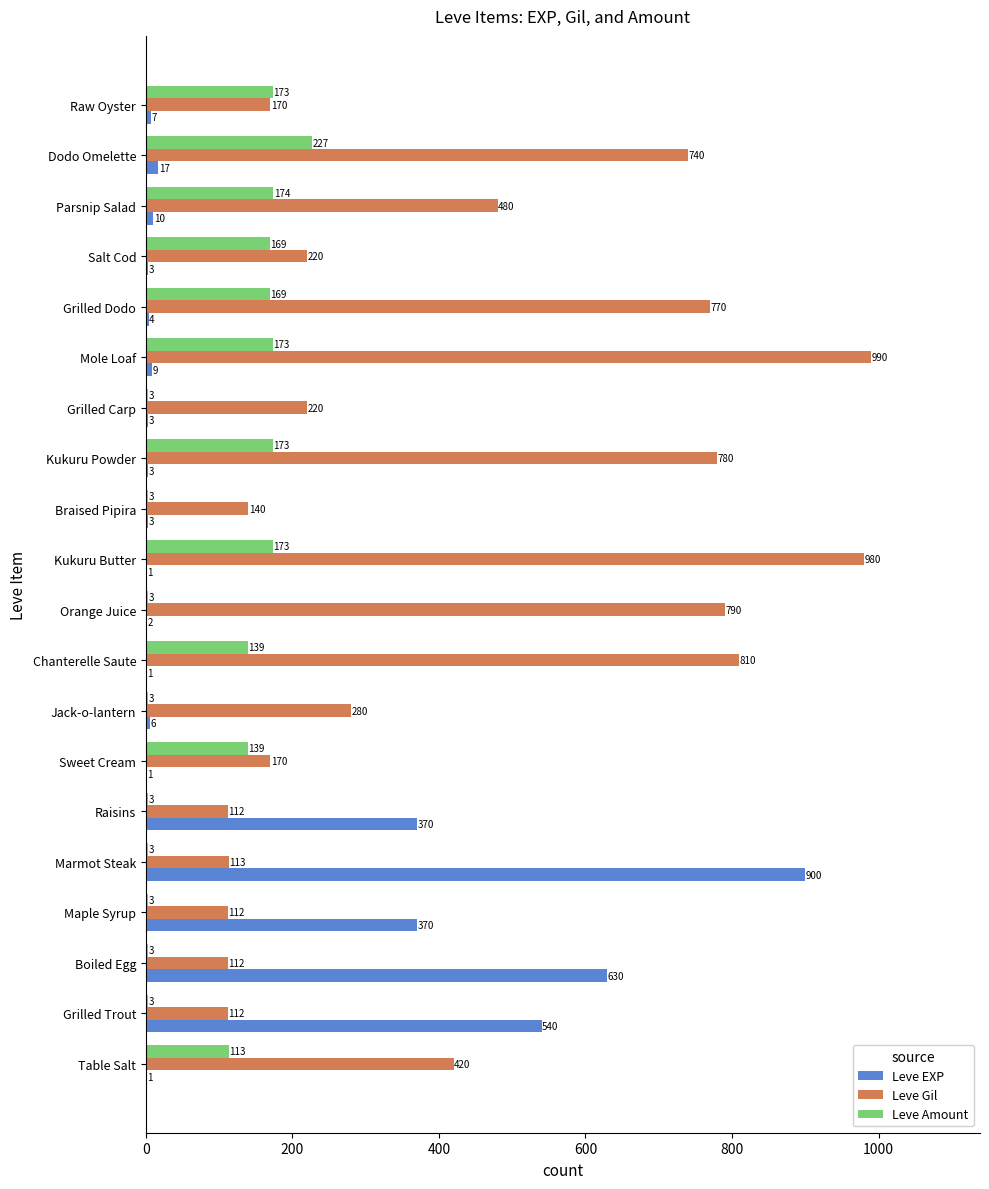

How many data points does each series have?

20